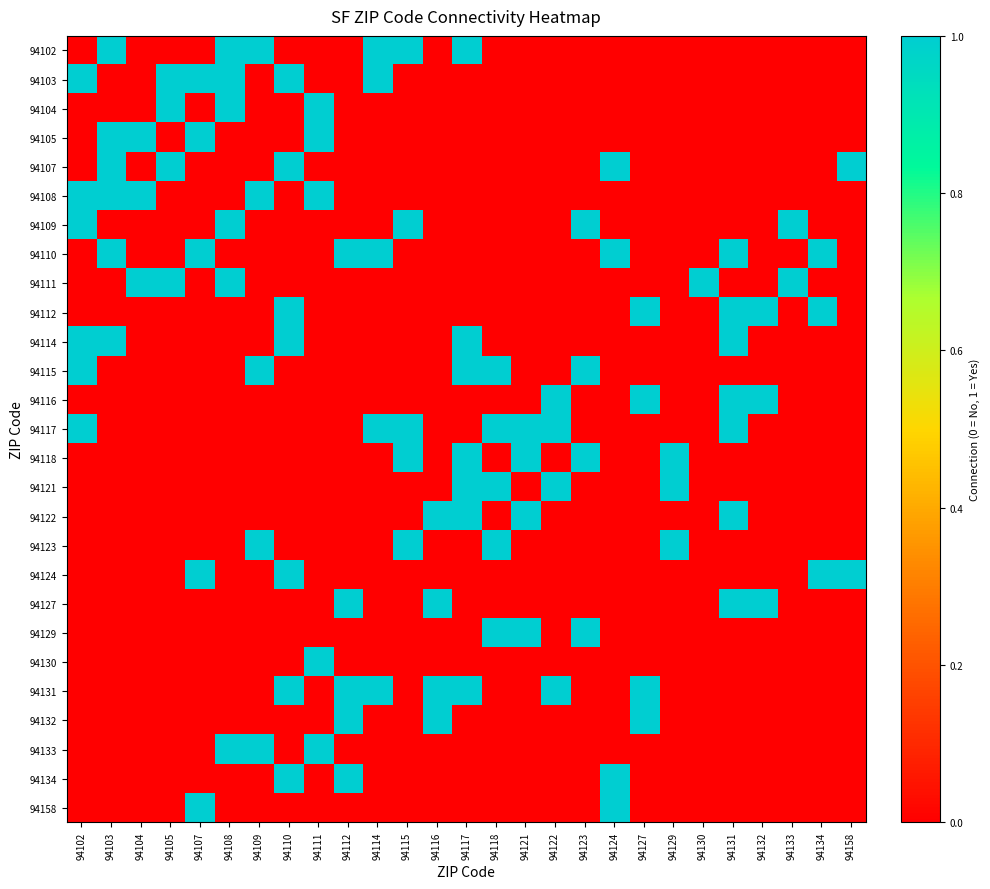

What is the spread (max minus min) of values at 94124?

1